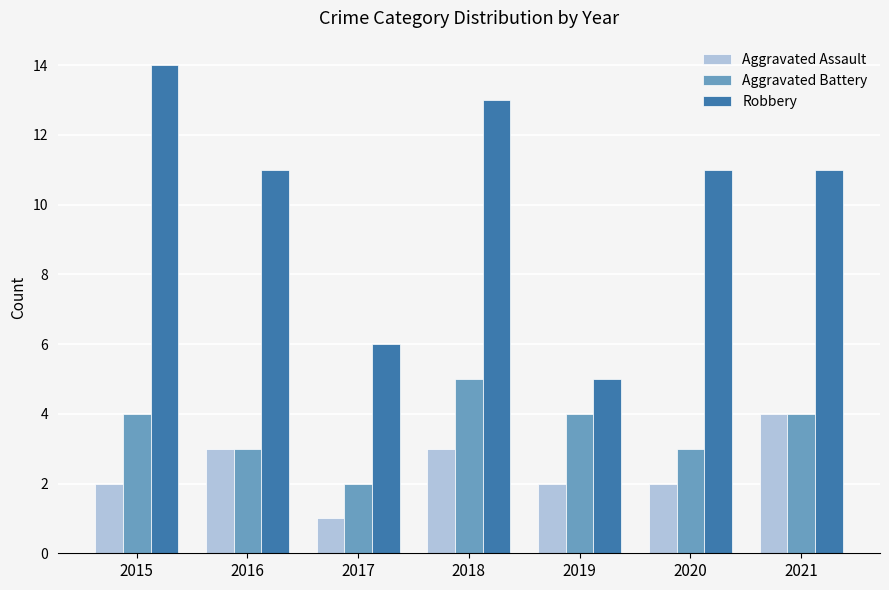

What is the spread (max minus min) of values at 2018?

10